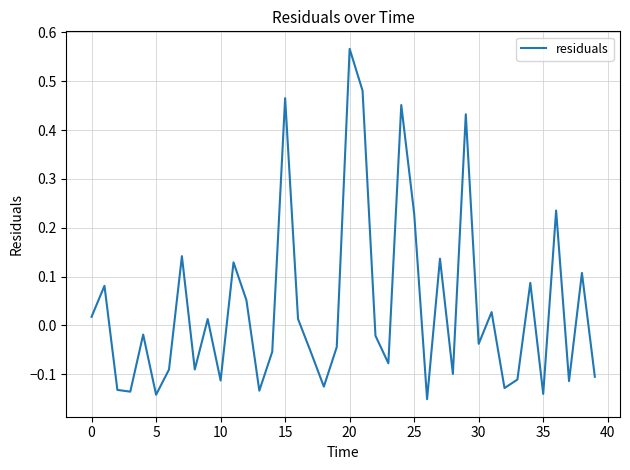

What is the difference between the maximum and minimum values?

0.7